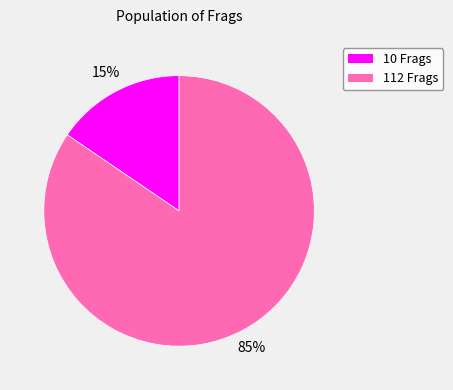

Is it true that 10 is 15% of the pie?

True